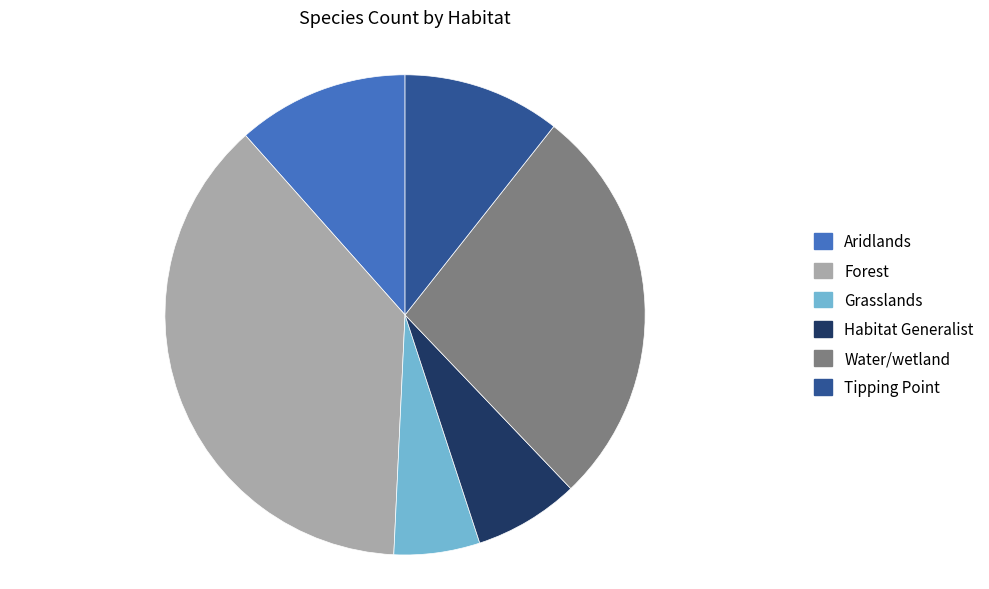

How many segments does this pie chart have?

6